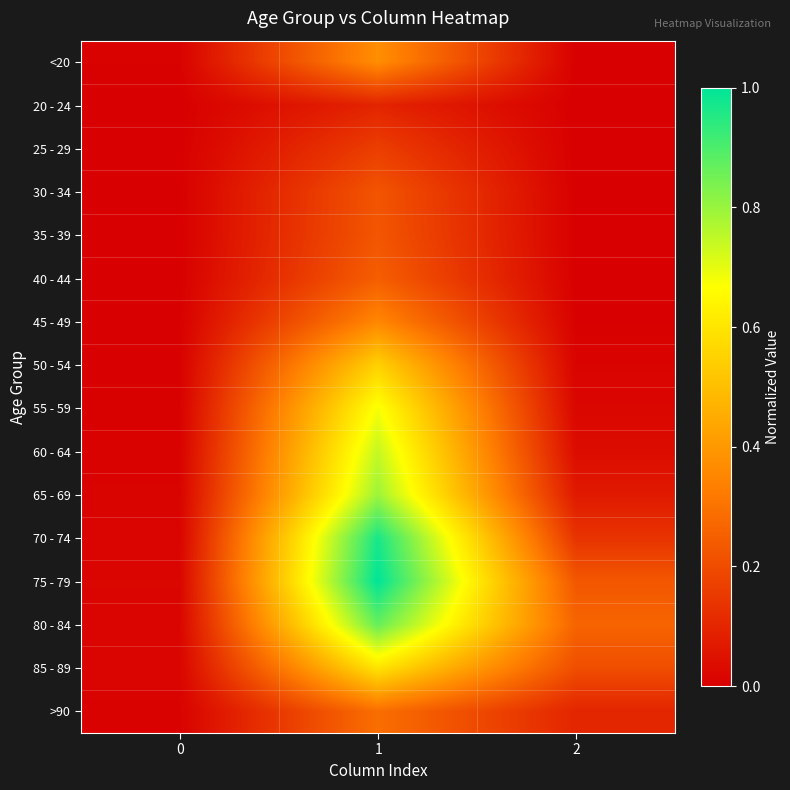

What is the spread (max minus min) of values at 1?

0.9